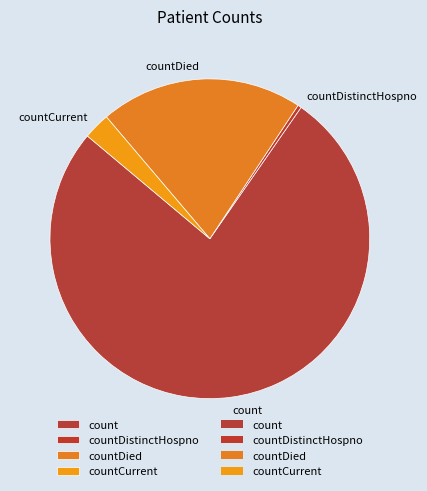

Between count and countDied, which is larger?

count